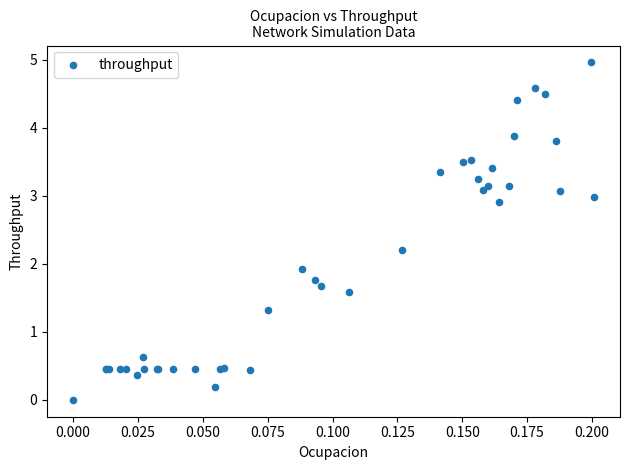

What Y value in the scatter plot is closest to 2?

1.9